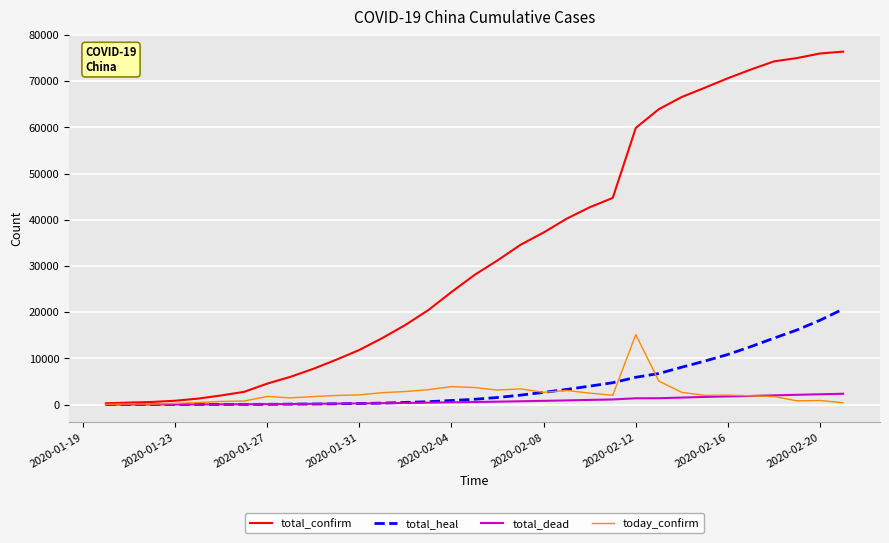

Rank the series by their maximum value, from lowest to highest.

total_dead, today_confirm, total_heal, total_confirm